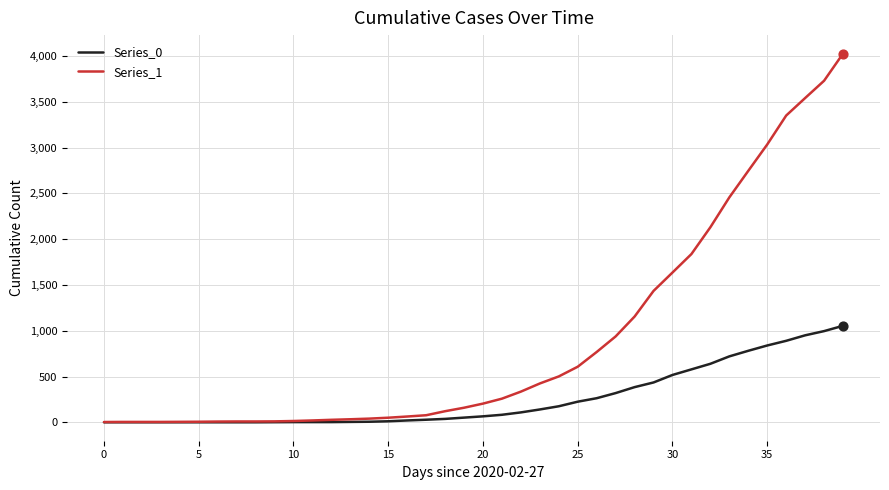

Which series has the widest spread of values?

Series_1